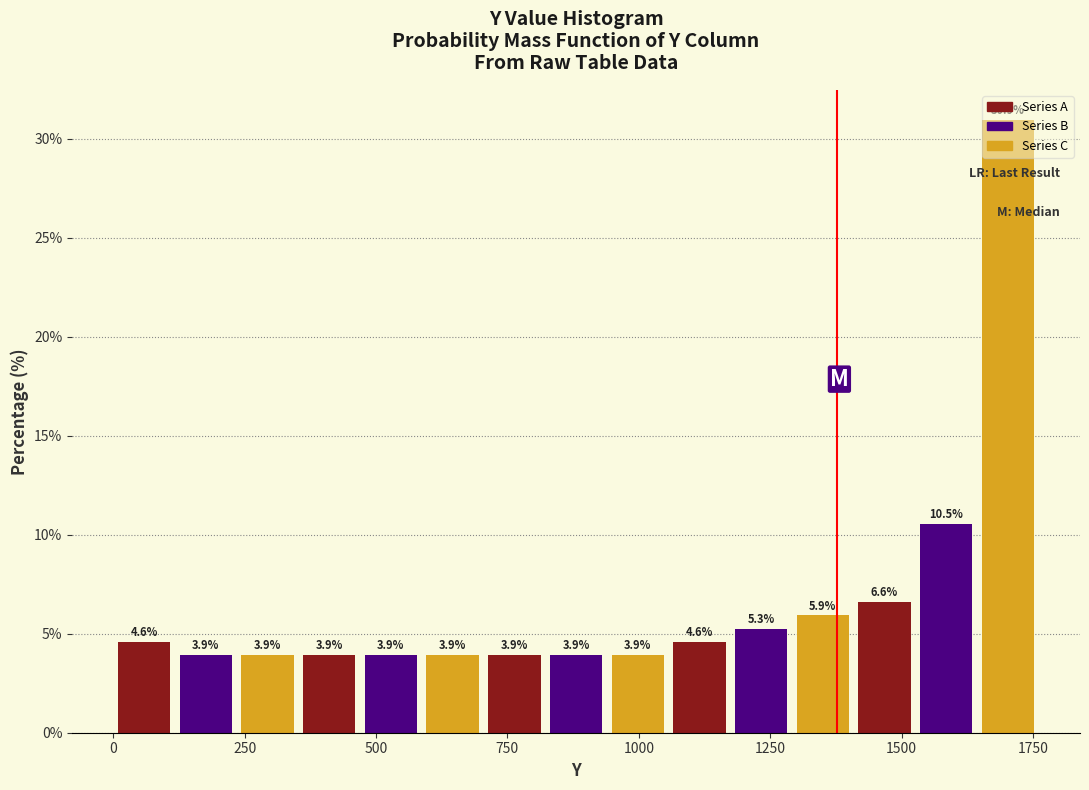

Around what value on the x-axis is the tallest bar? Give the approximate position of its centre, as read against the axis.

1700